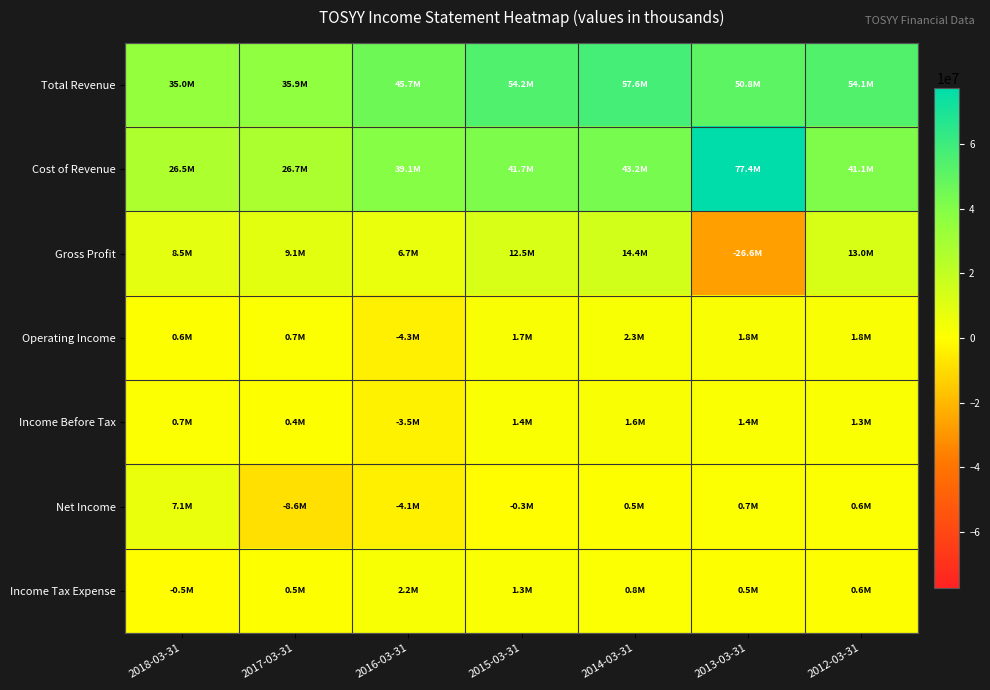

Reading left to right, what are all the values shown in this chart?

Total Revenue: 2018-03-31=35015200	2017-03-31=35867900	2016-03-31=45723400	2015-03-31=54237200	2014-03-31=57563700	2013-03-31=50798400	2012-03-31=54109300
Cost of Revenue: 2018-03-31=26493300	2017-03-31=26744800	2016-03-31=39057500	2015-03-31=41717400	2014-03-31=43159500	2013-03-31=77412300	2012-03-31=41114200
Gross Profit: 2018-03-31=8521900	2017-03-31=9123100	2016-03-31=6665900	2015-03-31=12519800	2014-03-31=14404100	2013-03-31=-26614000	2012-03-31=12995100
Operating Income: 2018-03-31=568300	2017-03-31=727500	2016-03-31=-4284300	2015-03-31=1671200	2014-03-31=2280700	2013-03-31=1754000	2012-03-31=1797600
Income Before Tax: 2018-03-31=730700	2017-03-31=398700	2016-03-31=-3542300	2015-03-31=1389200	2014-03-31=1617300	2013-03-31=1415900	2012-03-31=1291300
Net Income: 2018-03-31=7131600	2017-03-31=-8565400	2016-03-31=-4080300	2015-03-31=-335500	2014-03-31=534300	2013-03-31=686200	2012-03-31=621400
Income Tax Expense: 2018-03-31=-549400	2017-03-31=514200	2016-03-31=2185700	2015-03-31=1268600	2014-03-31=816400	2013-03-31=526100	2012-03-31=569700